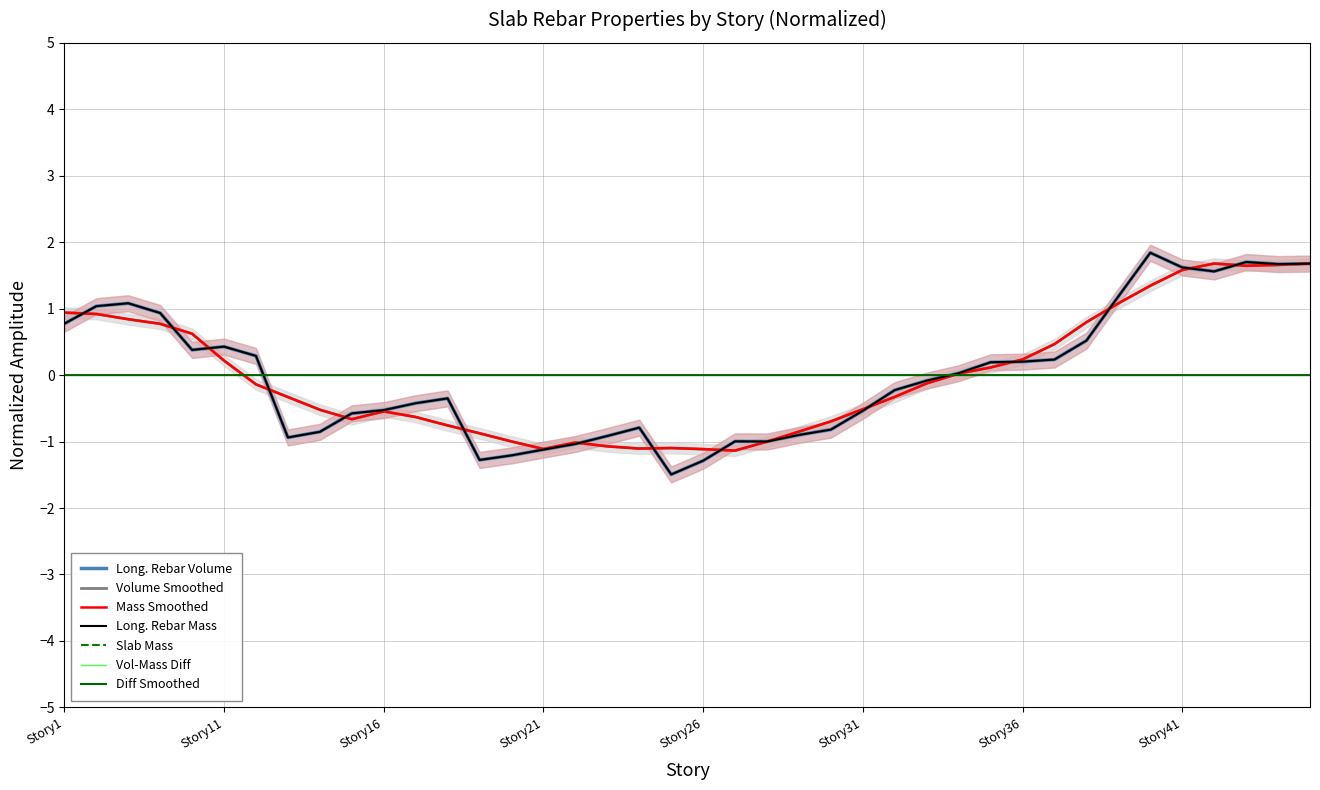

At how many categories does at least one series exceed 1?

9